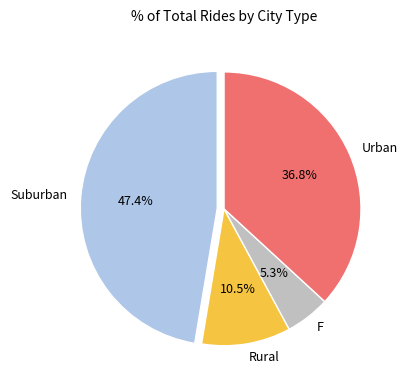

Between Suburban and Rural, which is larger?

Suburban